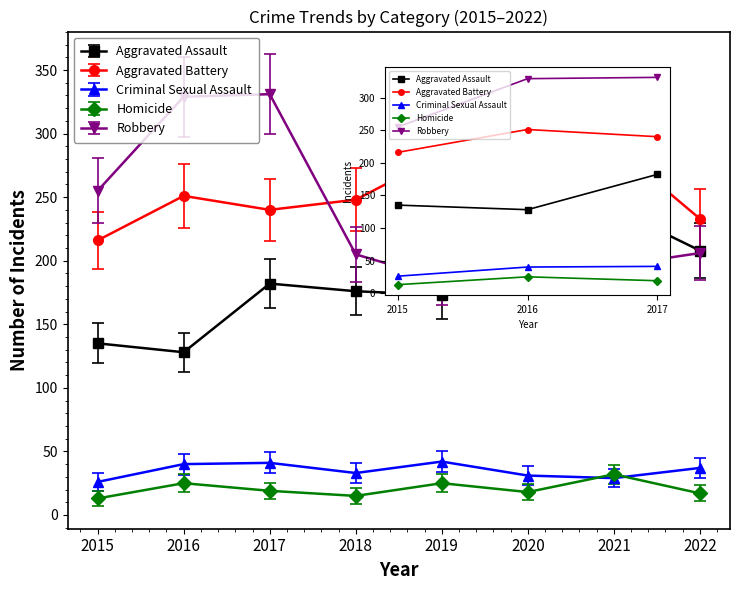

What are all the series names shown in the legend?

Aggravated Assault, Aggravated Battery, Criminal Sexual Assault, Homicide, Robbery